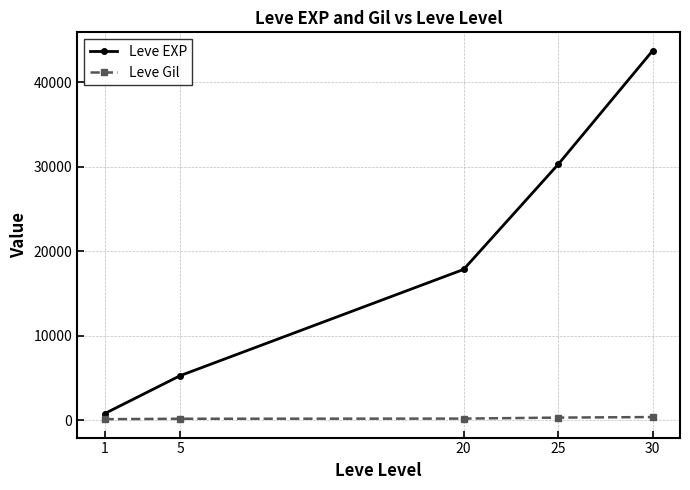

Does the chart have visible grid lines?

Yes